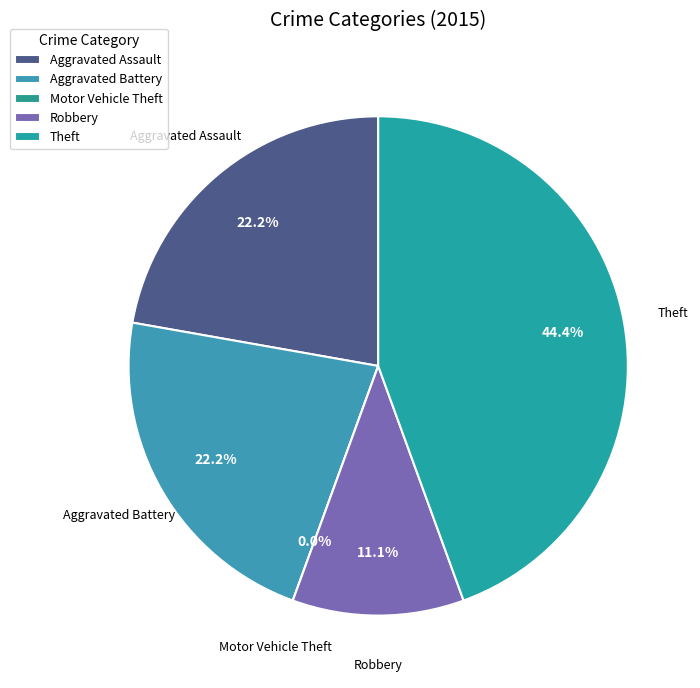

Does Aggravated Assault represent more than half of the total?

No